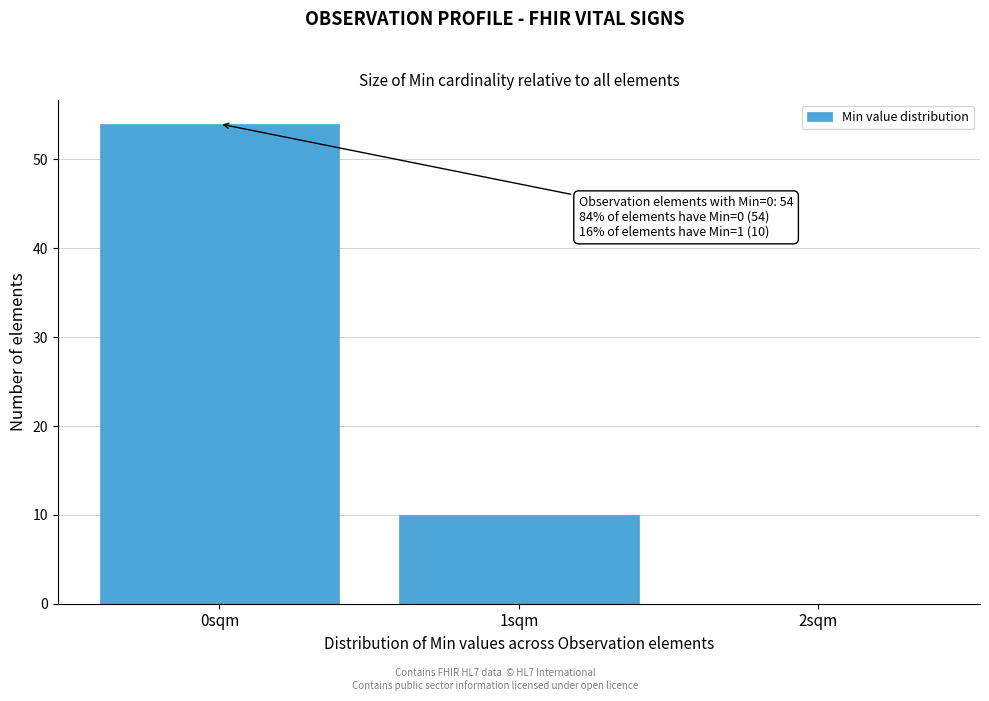

Over which range of the x-axis is the bar tallest?

-0.5 to 0.5